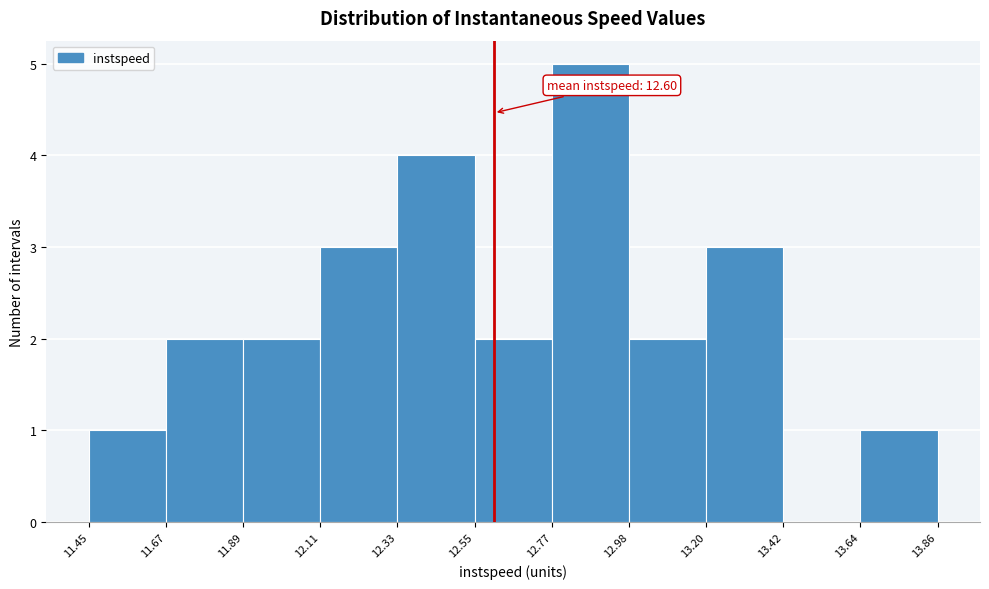

Which range on the x-axis has the tallest bar?

12.77 to 12.98